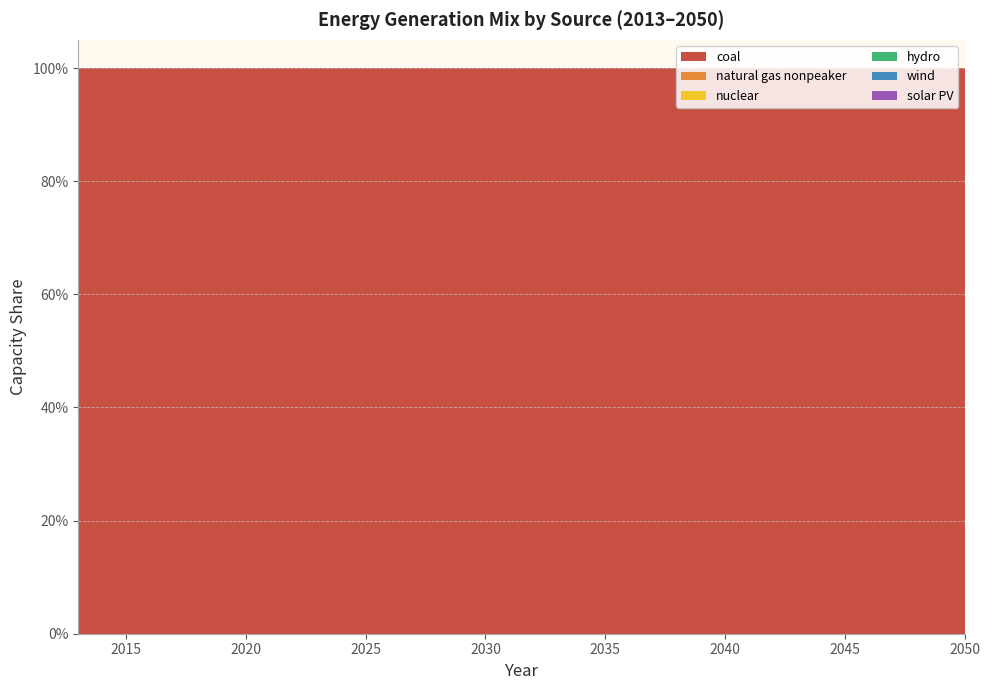

Reading left to right, what are all the values shown in this chart?

coal: 1	1	1	1	1	1	1	1	1	1	1	1	1	1	1	1	1	1	1	1	1	1	1	1	1	1	1	1	1	1	1	1	1	1	1	1	1	1
natural gas nonpeaker: 0	0	0	0	0	0	0	0	0	0	0	0	0	0	0	0	0	0	0	0	0	0	0	0	0	0	0	0	0	0	0	0	0	0	0	0	0	0
nuclear: 0	0	0	0	0	0	0	0	0	0	0	0	0	0	0	0	0	0	0	0	0	0	0	0	0	0	0	0	0	0	0	0	0	0	0	0	0	0
hydro: 0	0	0	0	0	0	0	0	0	0	0	0	0	0	0	0	0	0	0	0	0	0	0	0	0	0	0	0	0	0	0	0	0	0	0	0	0	0
wind: 0	0	0	0	0	0	0	0	0	0	0	0	0	0	0	0	0	0	0	0	0	0	0	0	0	0	0	0	0	0	0	0	0	0	0	0	0	0
solar PV: 0	0	0	0	0	0	0	0	0	0	0	0	0	0	0	0	0	0	0	0	0	0	0	0	0	0	0	0	0	0	0	0	0	0	0	0	0	0